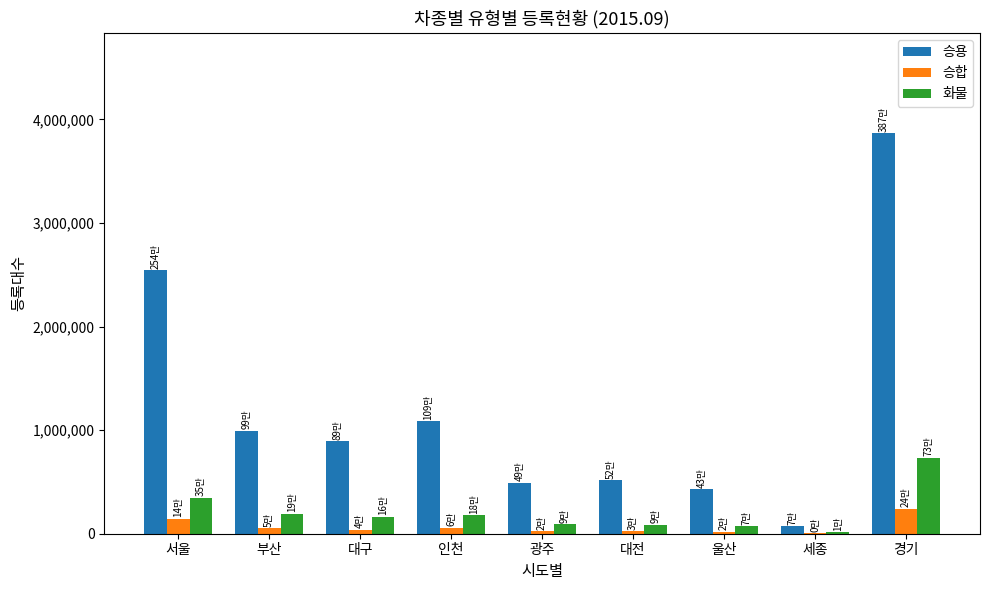

Between 부산 and 대전, which series saw the biggest shift?

승용